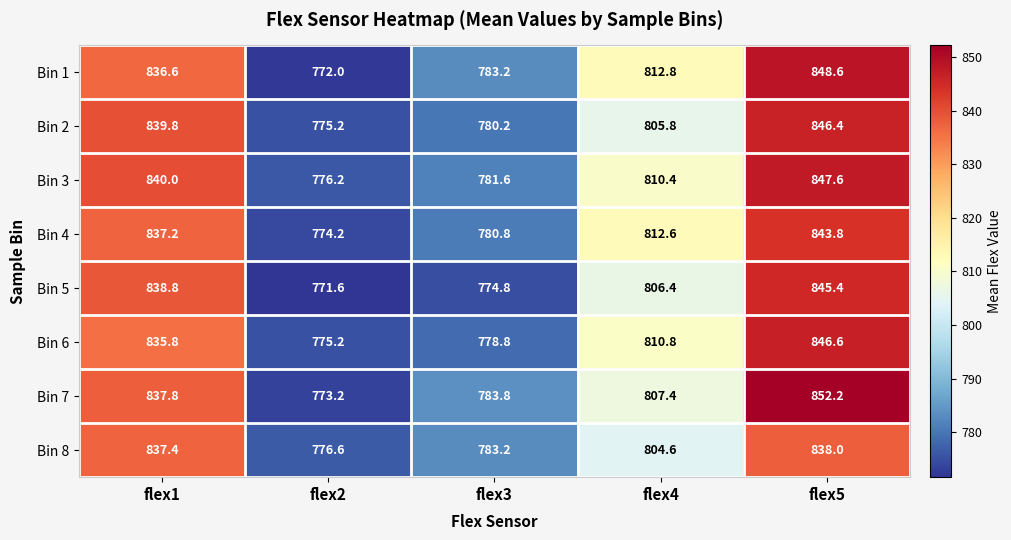

At flex4, list the series in order from smallest to largest.

Bin 8, Bin 2, Bin 5, Bin 7, Bin 3, Bin 6, Bin 4, Bin 1